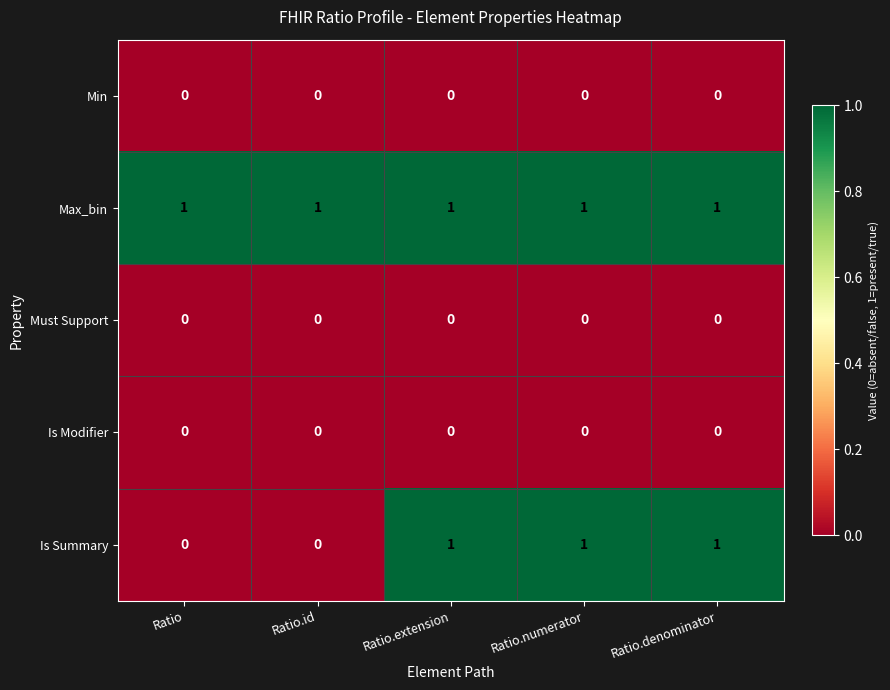

The Min series shows 0 at Ratio.extension. True or false?

True